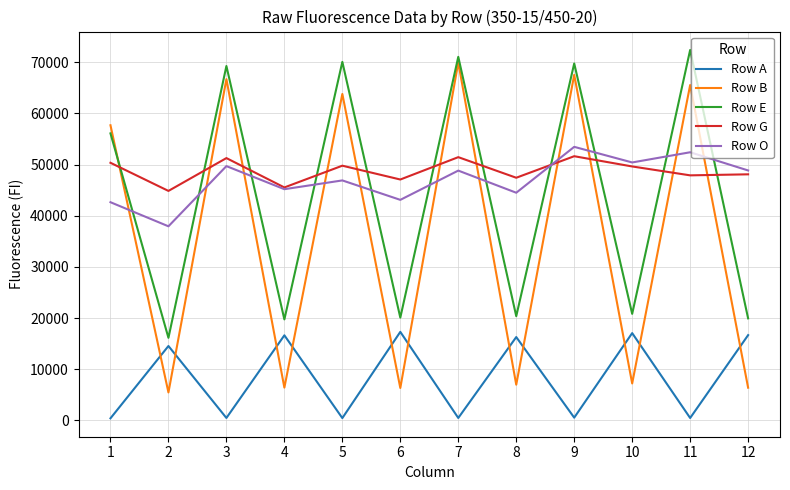

Count the number of data series in this chart.

5